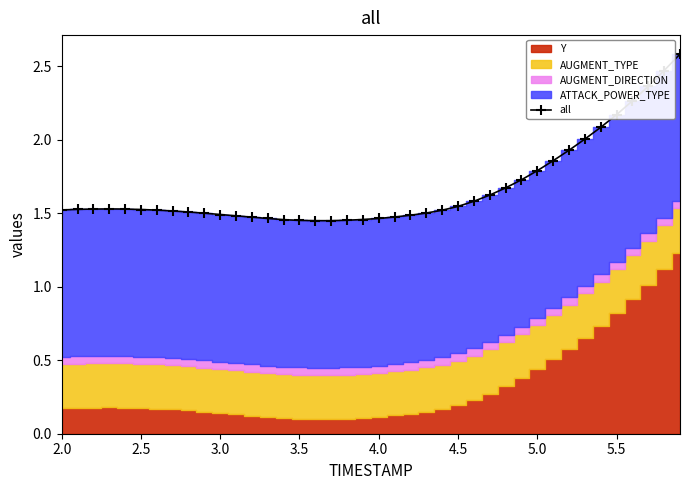

True or false: all has a value of 1.8 at 5.0.

True